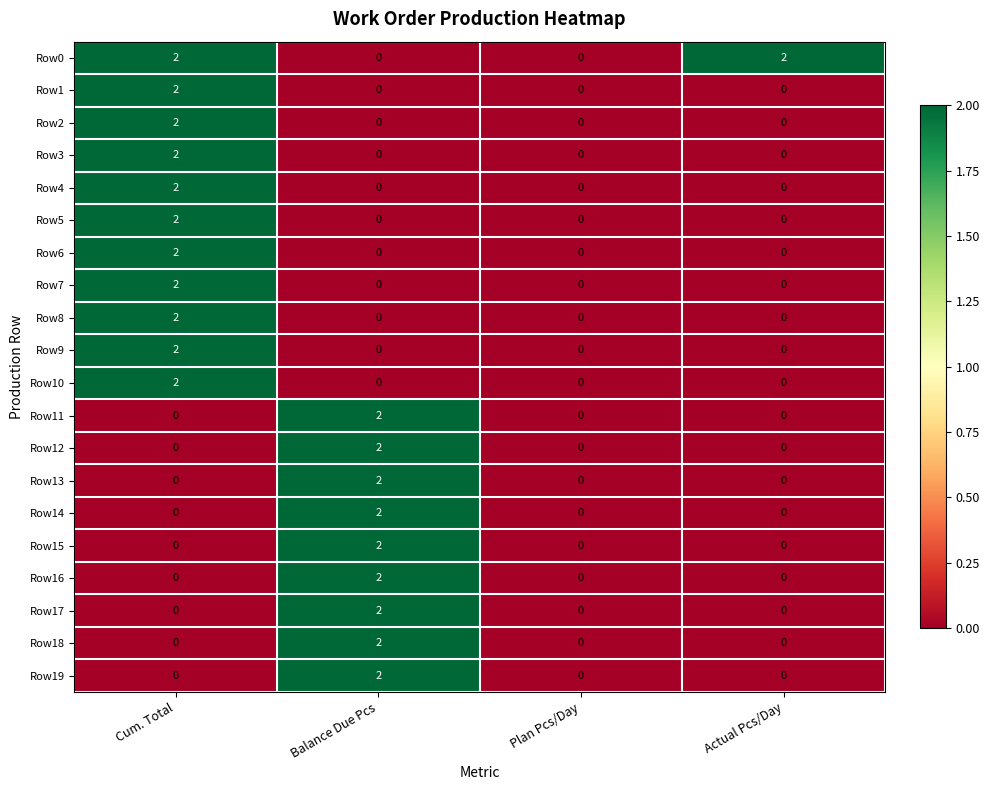

Count the Row15 values in the range 0 to 2.

4